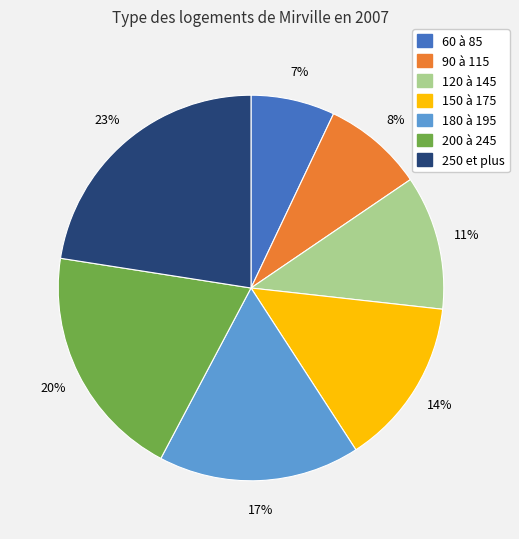

The 60 à 85 slice represents 14% of the pie. True or false?

False